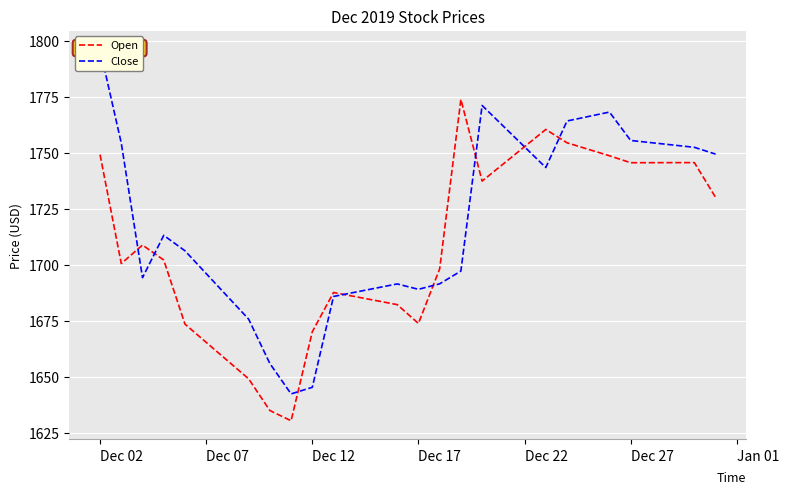

At which label does Open first exceed 1708?

Dec 02